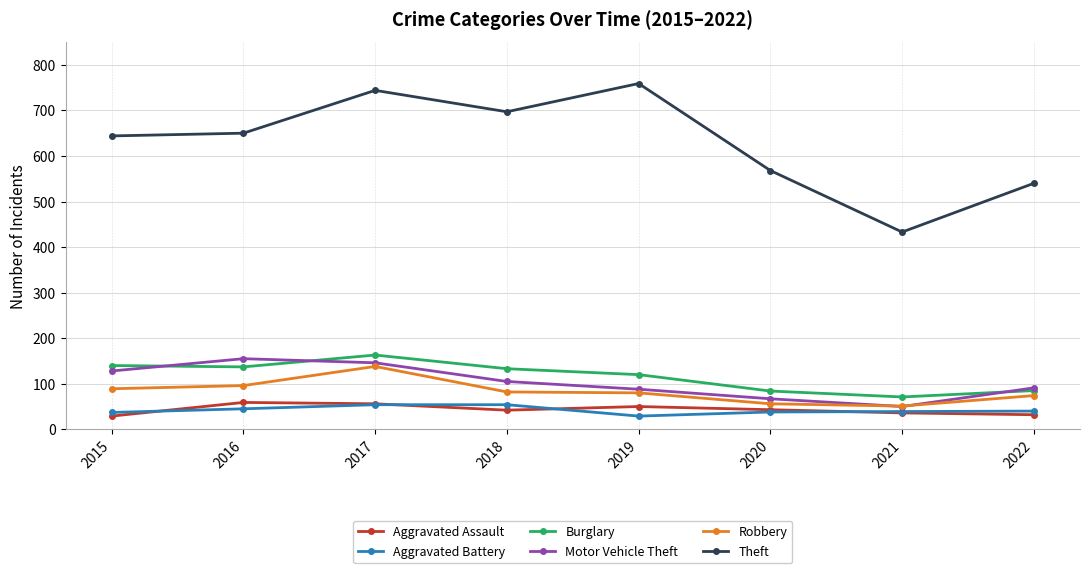

True or false: Burglary has a value of 84 at 2020.

True